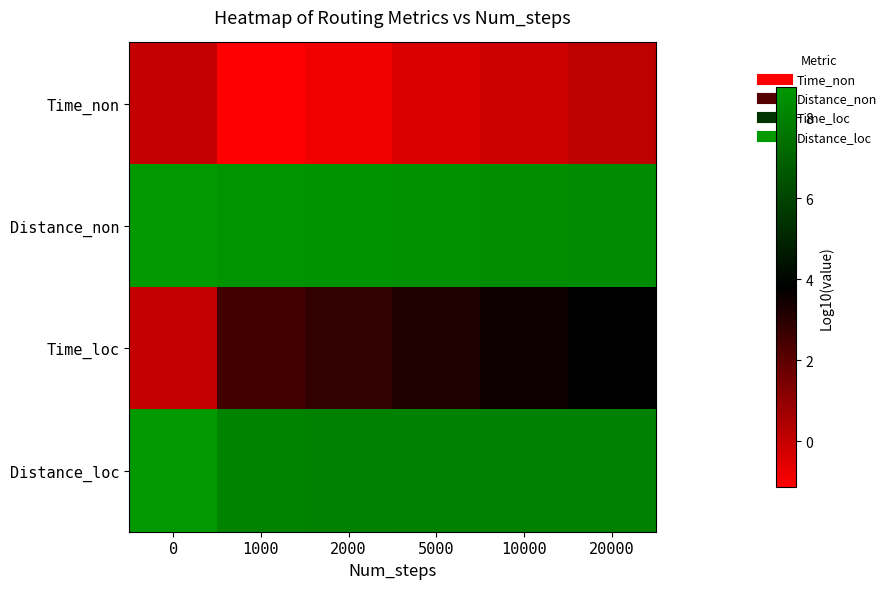

Reading right to left, extract all data points from this chart.

row_0: 20000=0.2	10000=-0.1	5000=-0.4	2000=-0.8	1000=-1.1	0=0.0
row_1: 20000=8.3	10000=8.4	5000=8.5	2000=8.6	1000=8.6	0=8.7
row_2: 20000=3.9	10000=3.5	5000=3.2	2000=2.8	1000=2.5	0=0.0
row_3: 20000=8.0	10000=8.0	5000=8.0	2000=8.0	1000=8.1	0=8.7